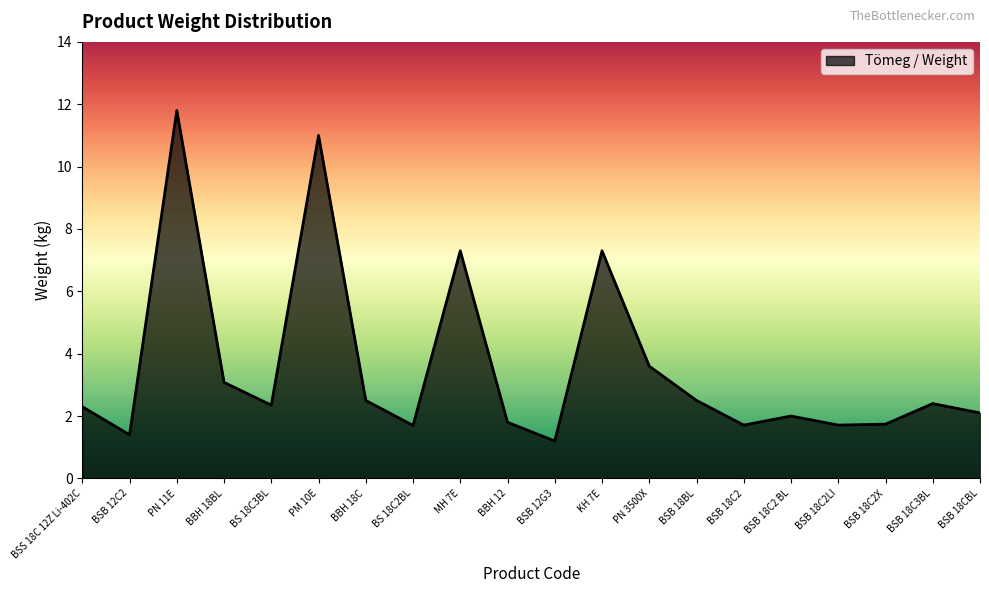

How many interior local peaks (higher than both neighbors) does the data have?

6